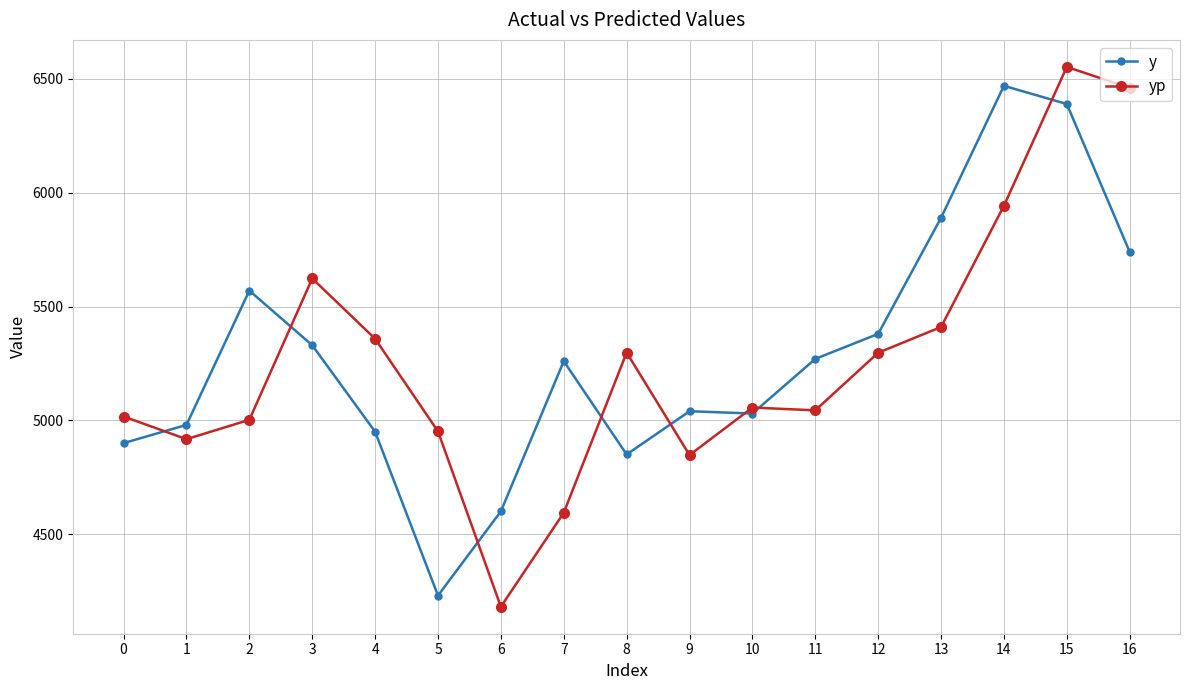

What is the value of the yp point at the 11th from the left?

5056.3